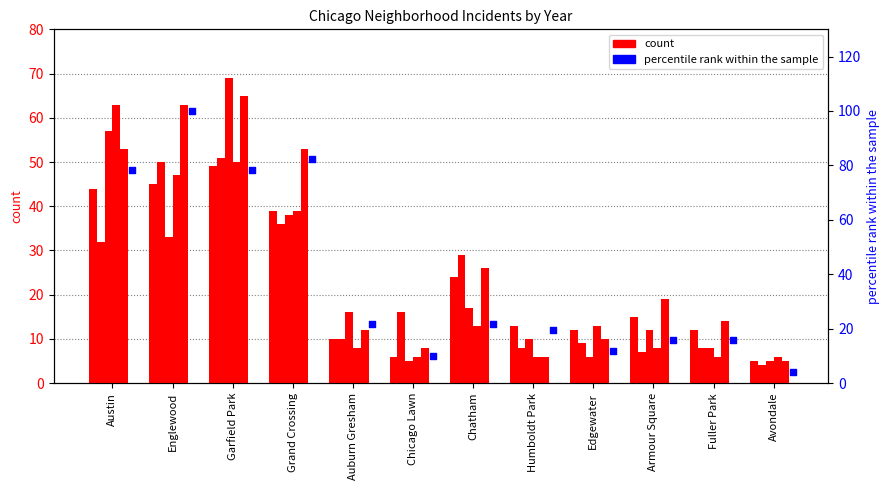

Is the value of 2019 at Fuller Park greater than the value of 2022 at Englewood?

No